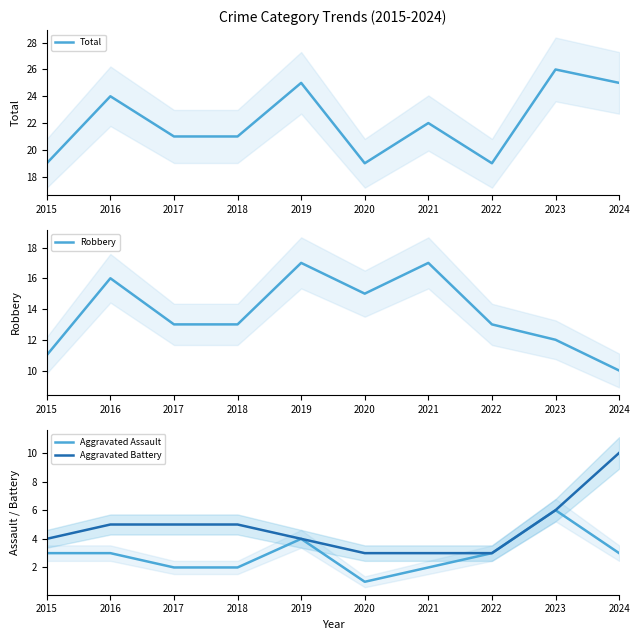

How many interior local peaks does the Robbery series have?

3